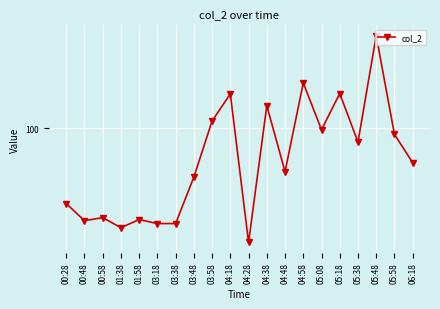

Which label corresponds to the largest value in the chart?

05:48